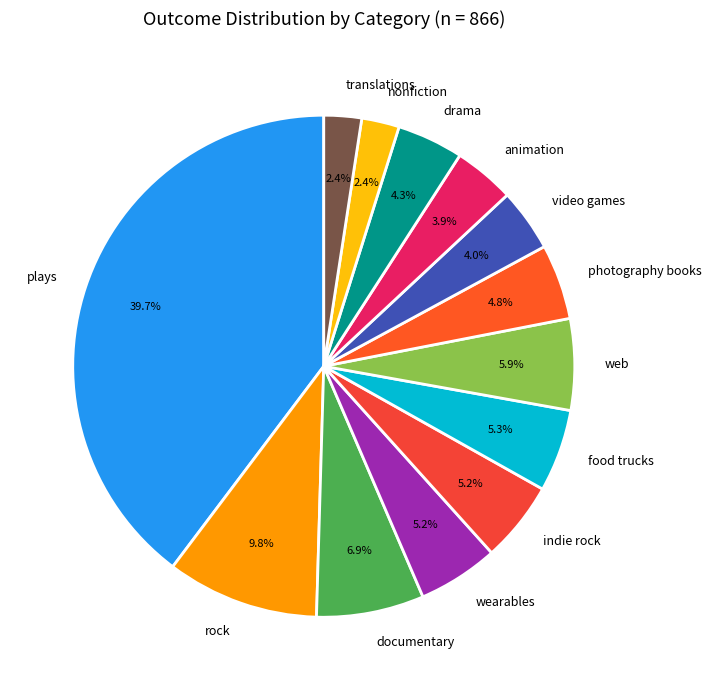

Does any single category account for the majority?

No